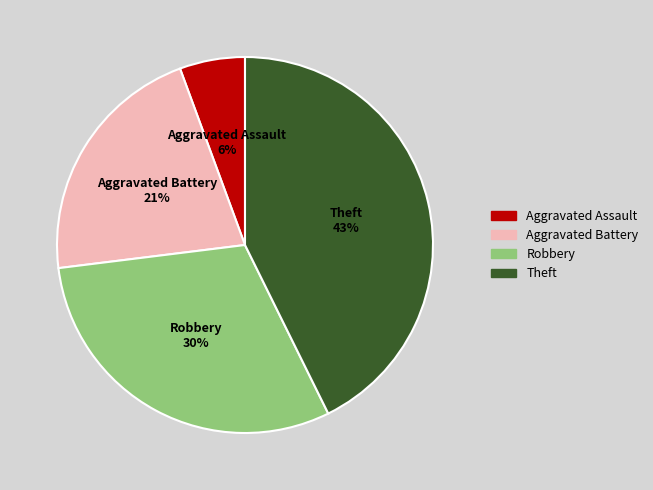

Is it true that Aggravated Assault is 6% of the pie?

True